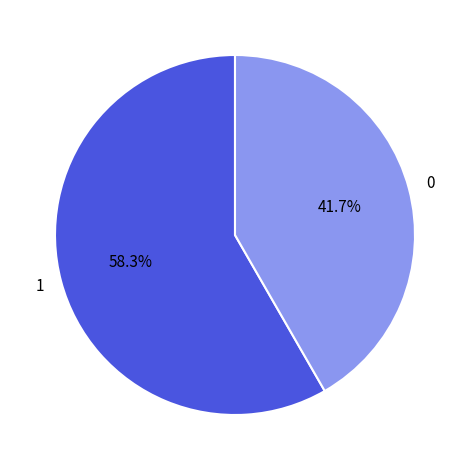

What portion of the pie excludes 0?

58.3%